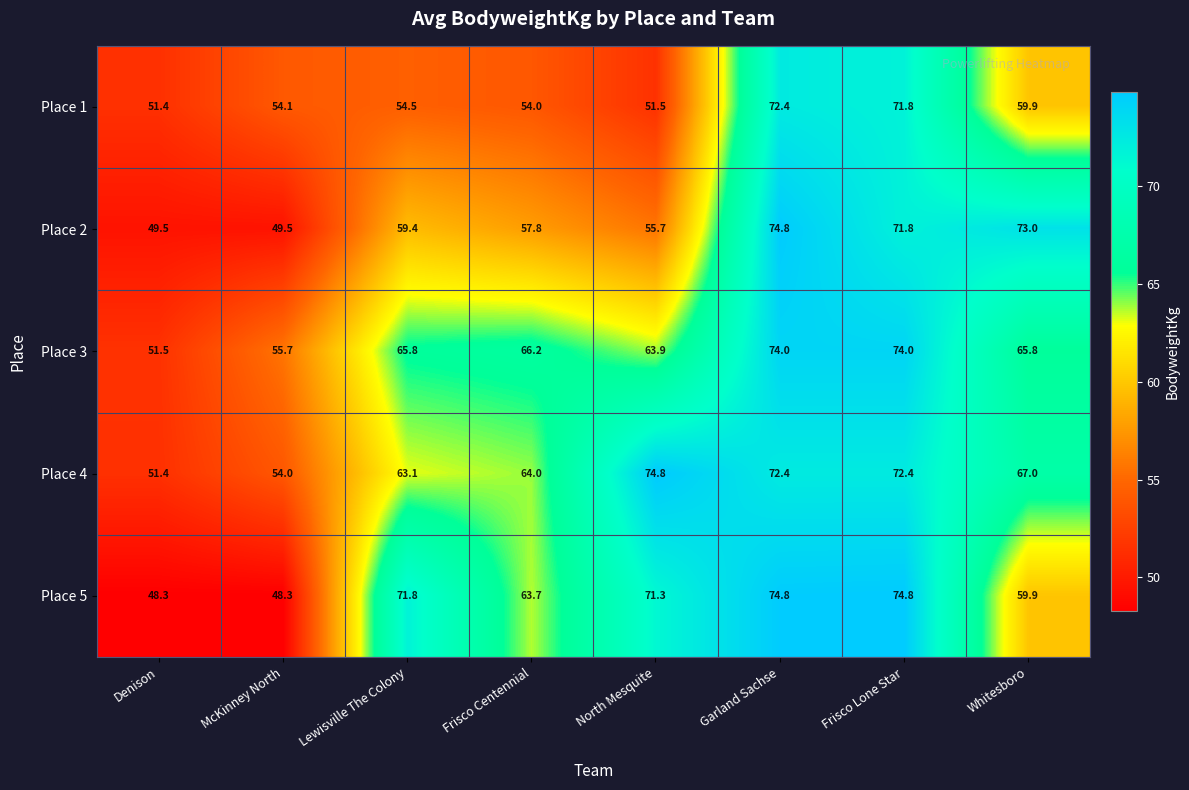

What is the smallest value displayed?

48.3